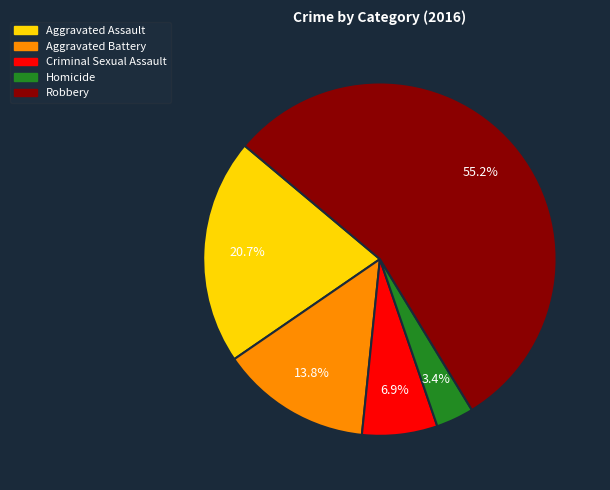

To the nearest percent, what is the difference between the largest and smallest slice percentages?

52%